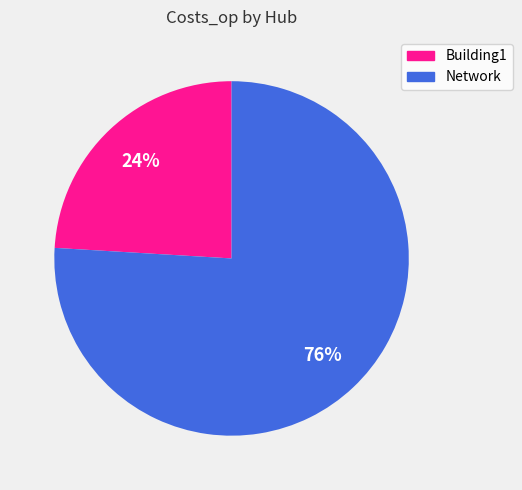

Between Network and Building1, which is larger?

Network